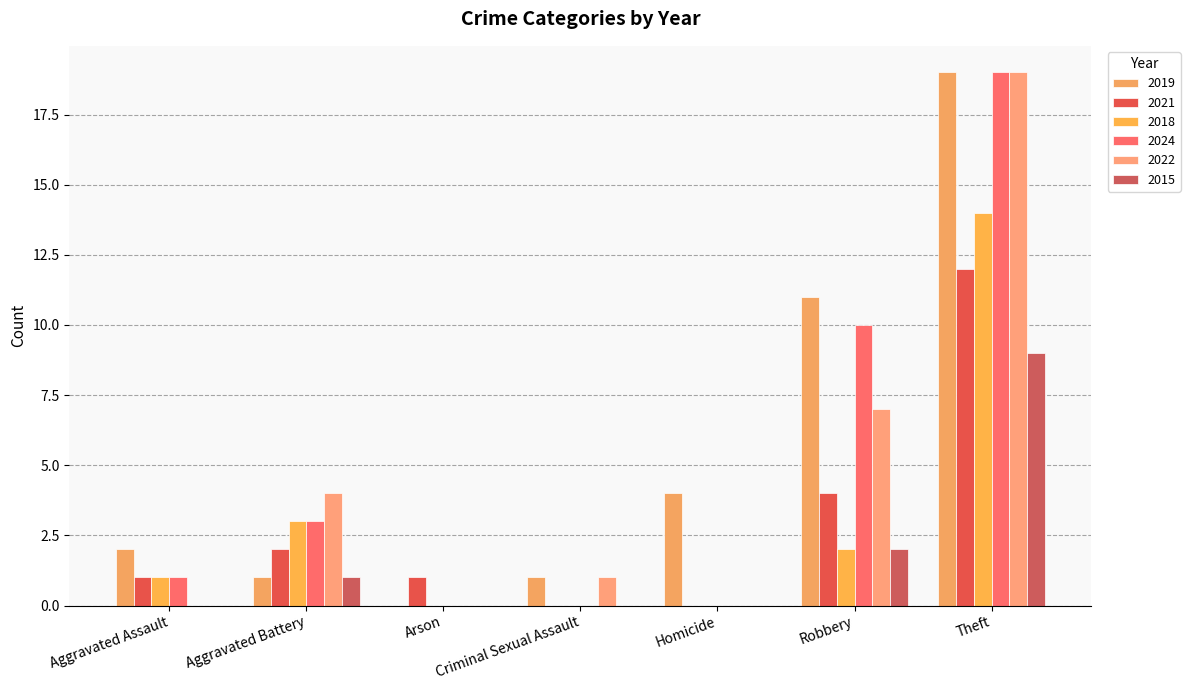

Rank the categories by 2015 value from lowest to highest.

Aggravated Assault, Arson, Criminal Sexual Assault, Homicide, Aggravated Battery, Robbery, Theft